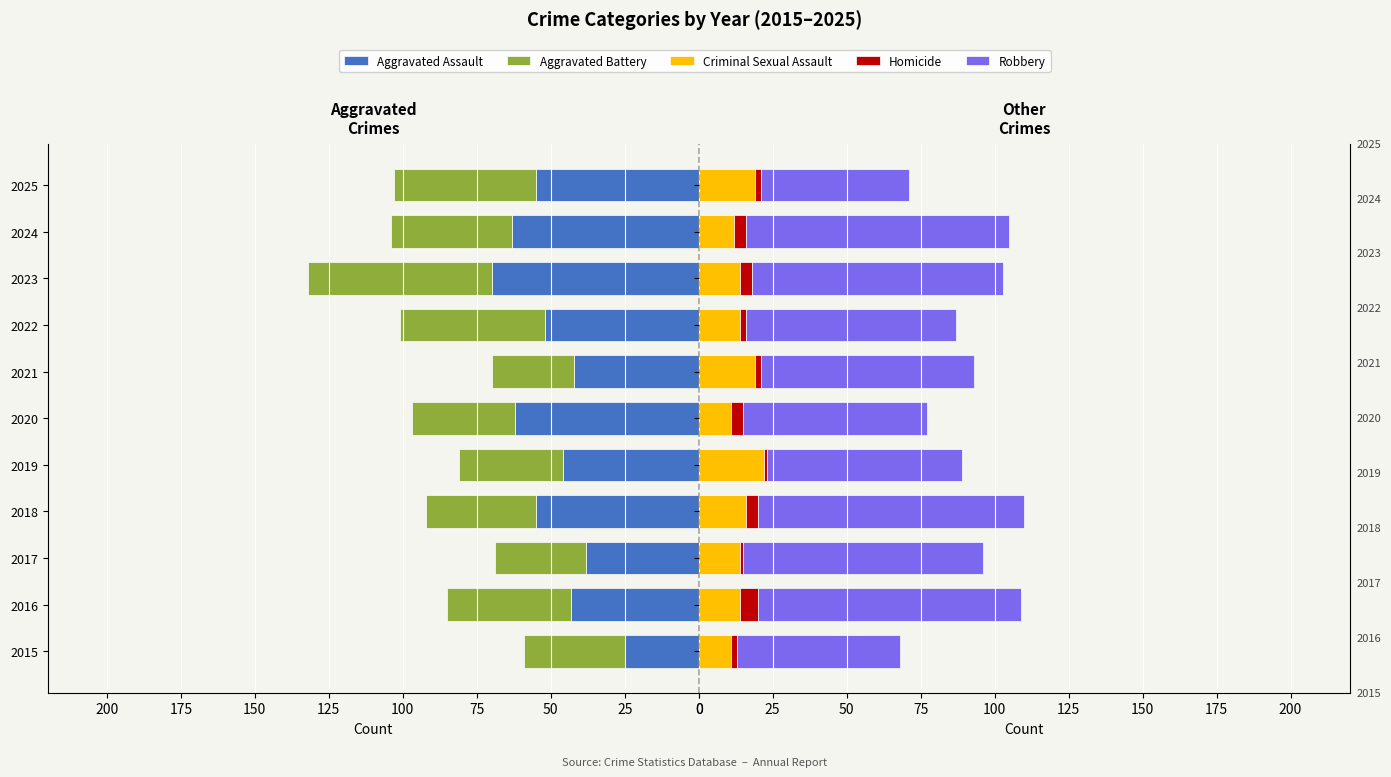

What is the value of the Homicide bar at the 6th from the left?

4